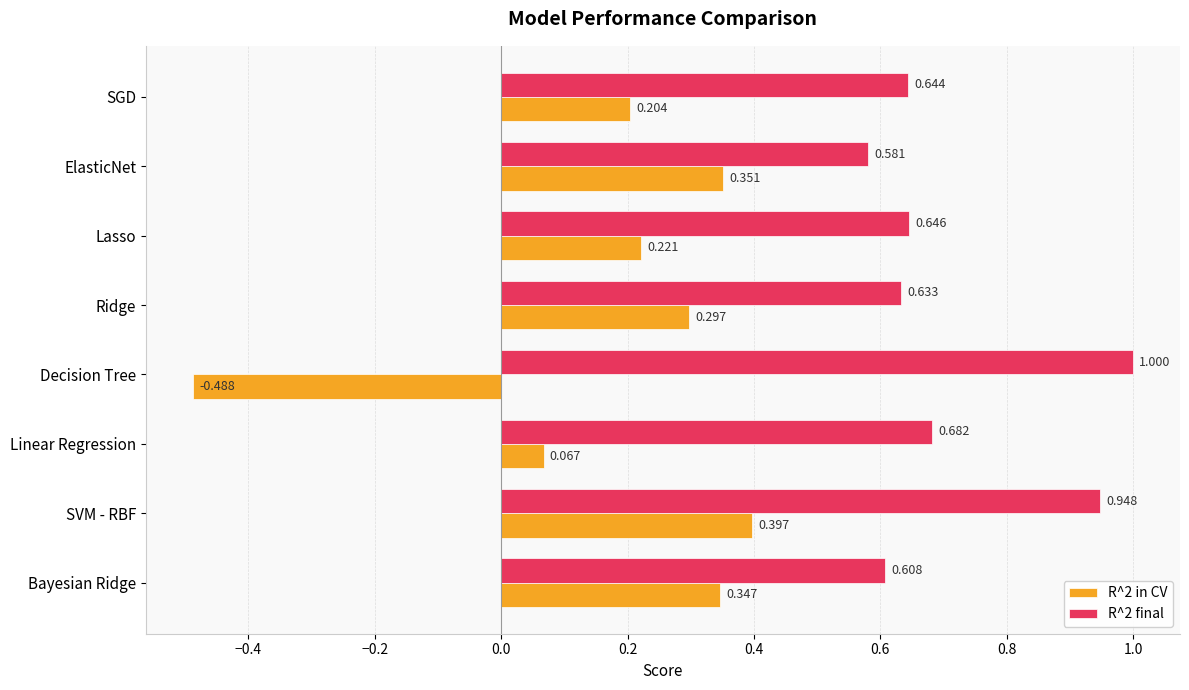

At how many categories does at least one series exceed 0?

8